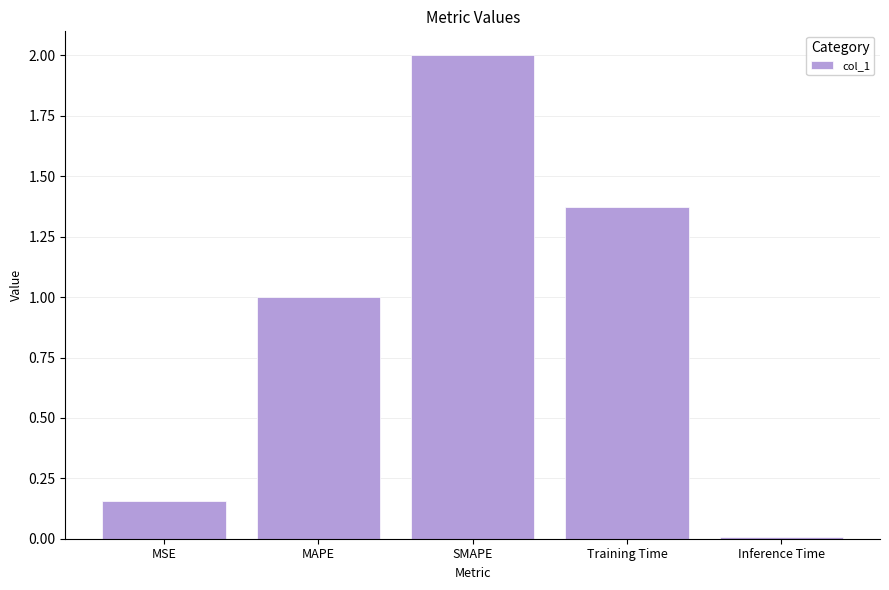

List the labels in order of value, smallest first.

Inference Time, MSE, MAPE, Training Time, SMAPE